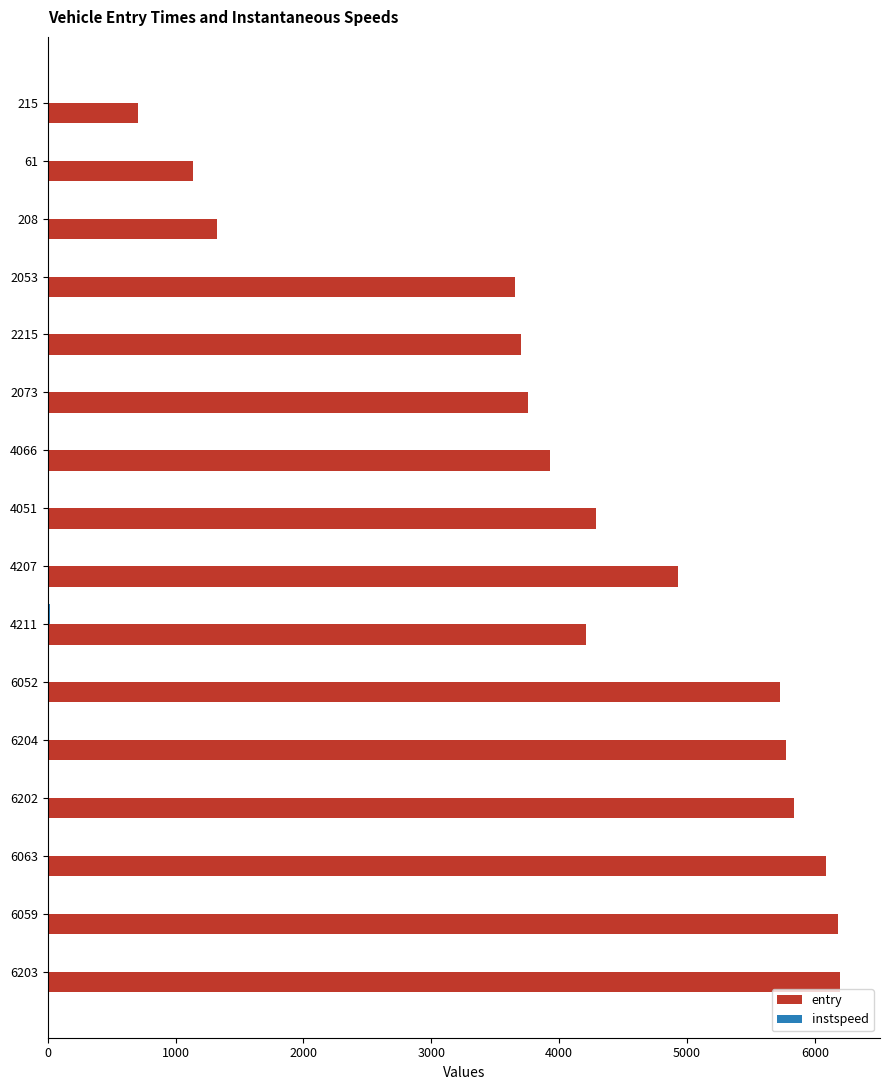

What is the highest value of the entry series?

6198.4